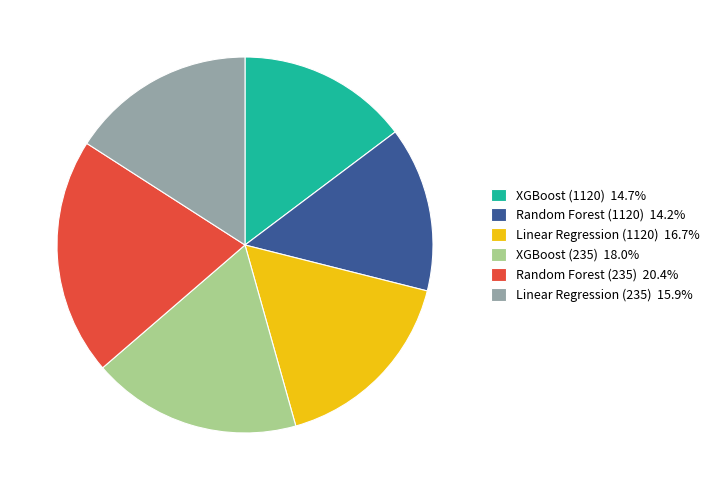

How many slices are in this pie chart?

6